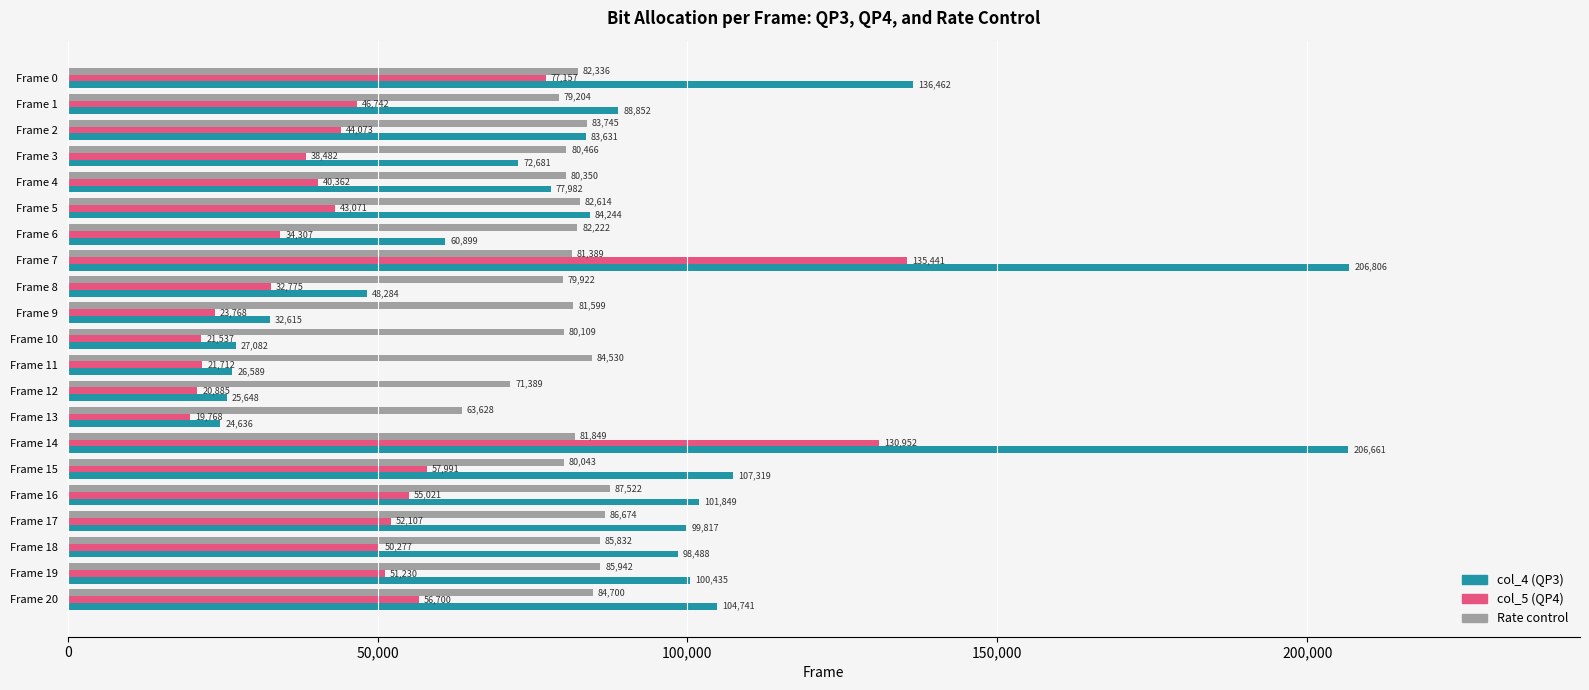

What is the approximate value of col_4 (QP3) at Frame 20, to the nearest 50?

104750